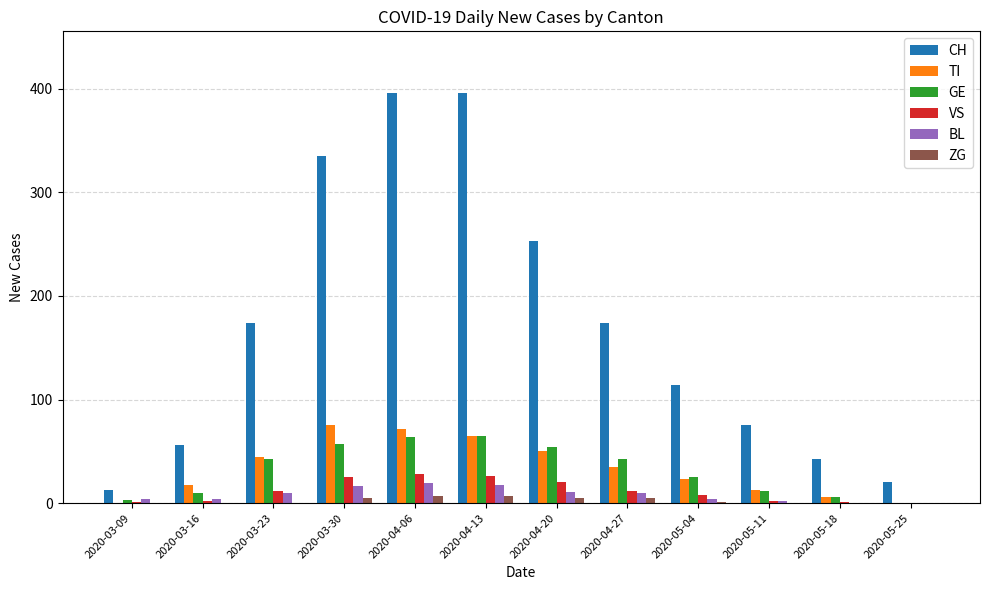

Which series has the widest spread of values?

CH